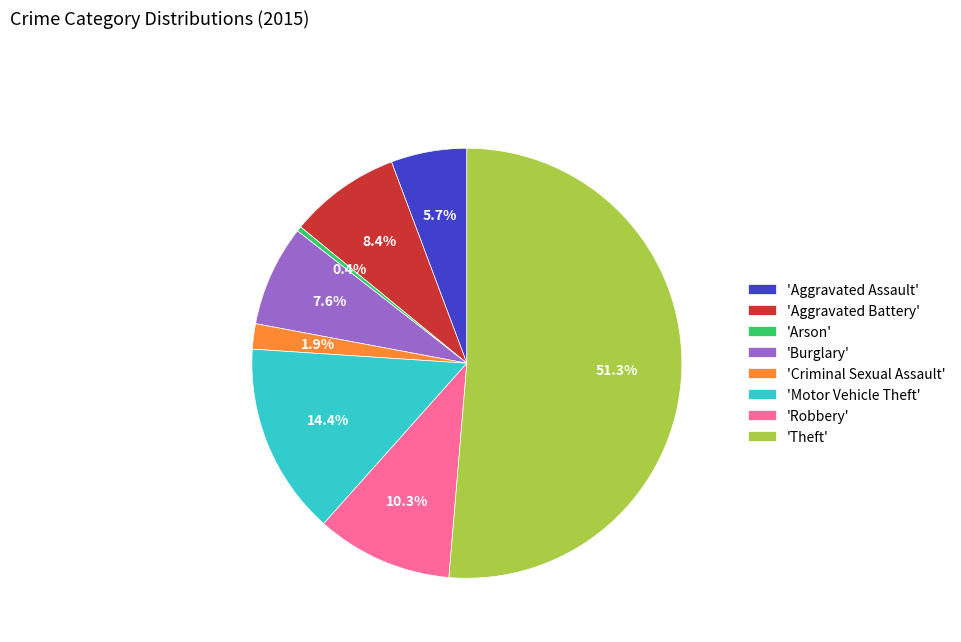

Is there a majority slice in this chart?

Yes